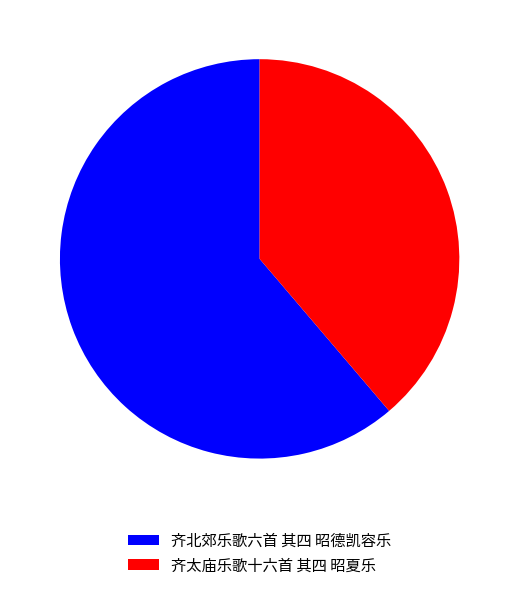

What is the smallest slice in the pie chart?

齐太庙乐歌十六首 其四 昭夏乐